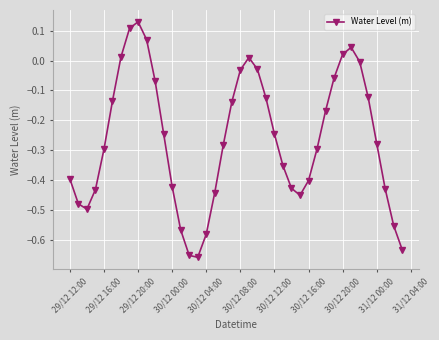

What is the difference between the second highest and minimum values?

0.8